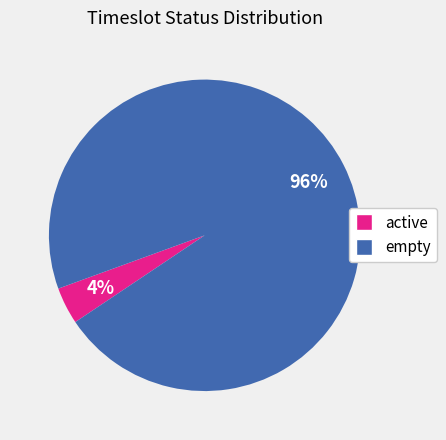

True or false: active accounts for 4% of the total.

True